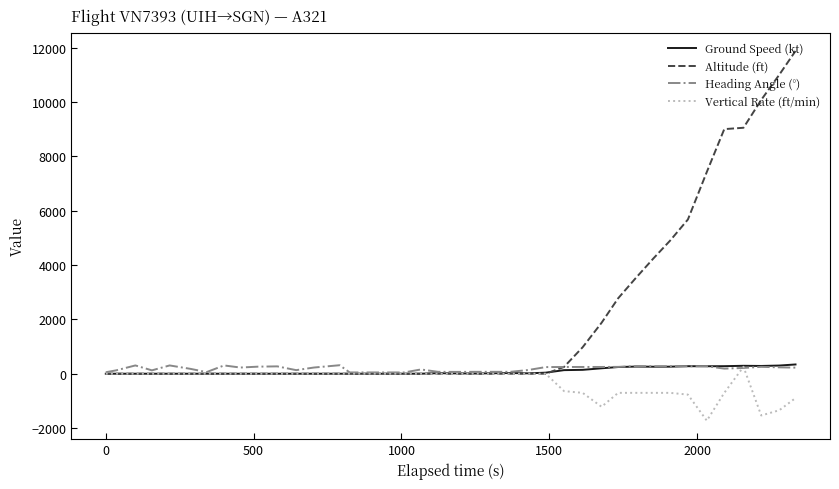

What is the maximum value for Altitude (ft)?

11875